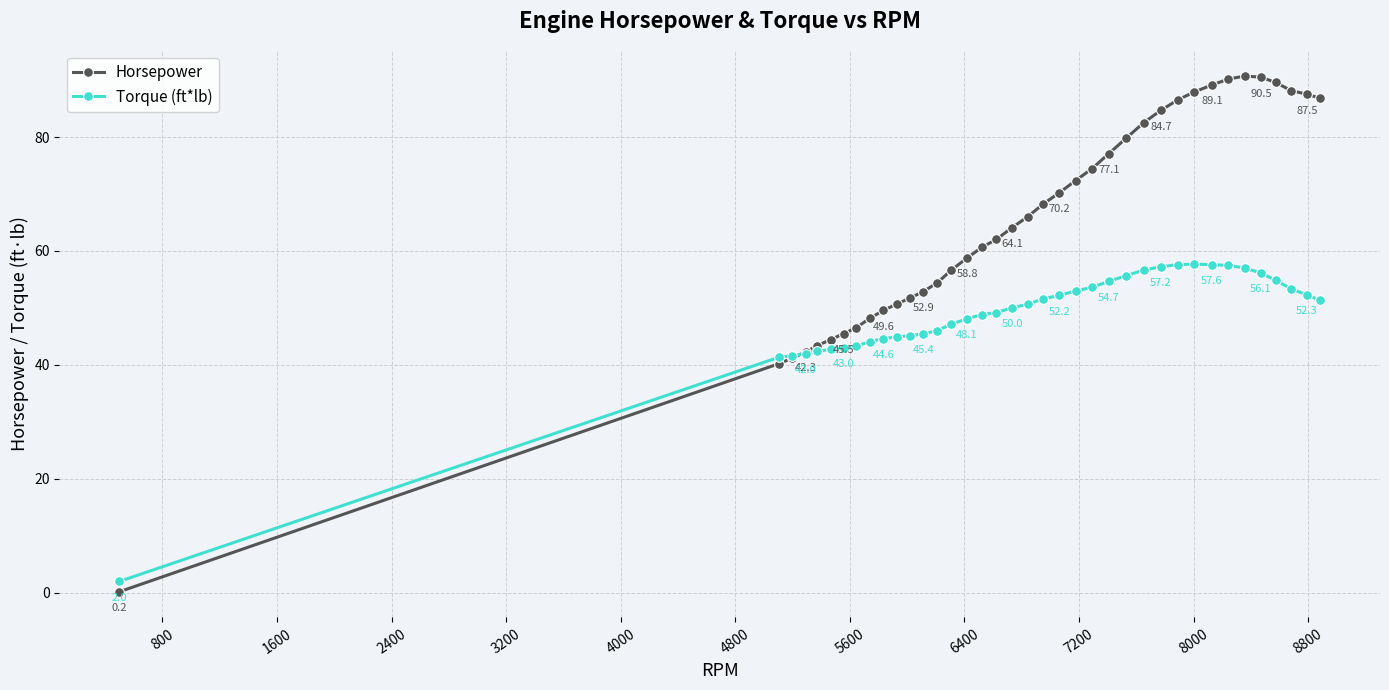

What is the sum of all Horsepower values?

2475.7